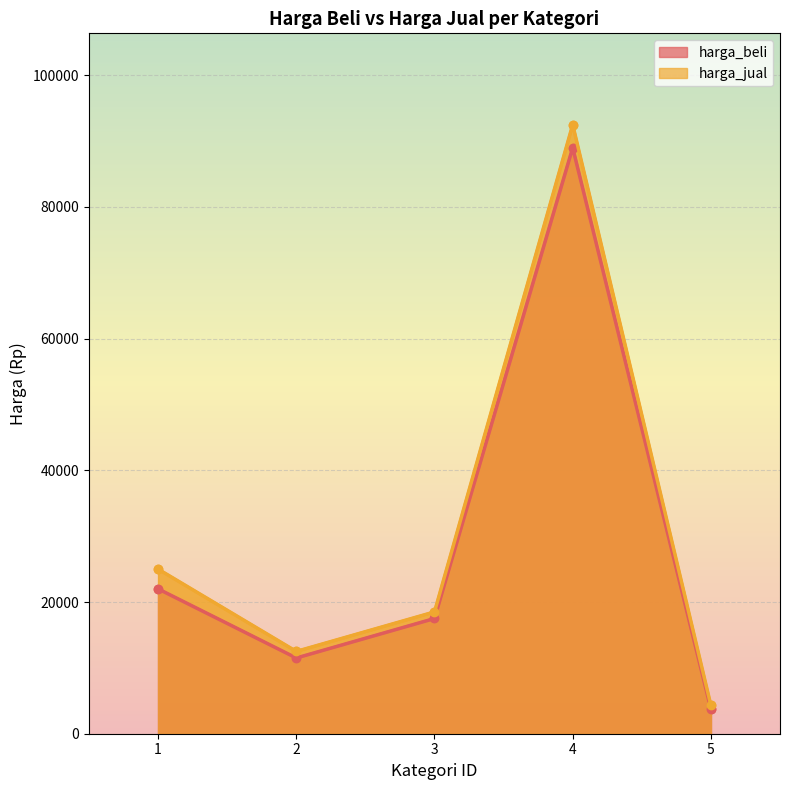

Which series has the largest total across all categories?

harga_jual